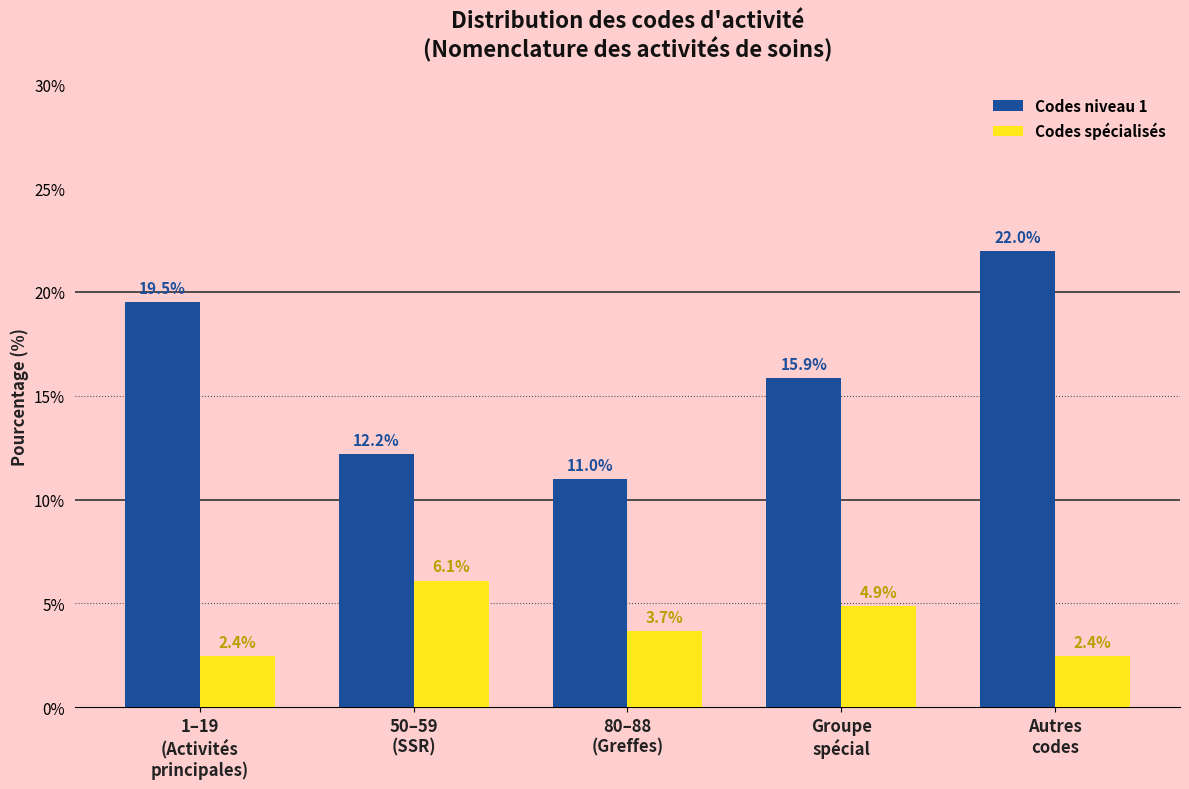

Reading right to left, extract all data points from this chart.

Codes niveau 1: 22.0	15.9	11.0	12.2	19.5
Codes spécialisés: 2.4	4.9	3.7	6.1	2.4